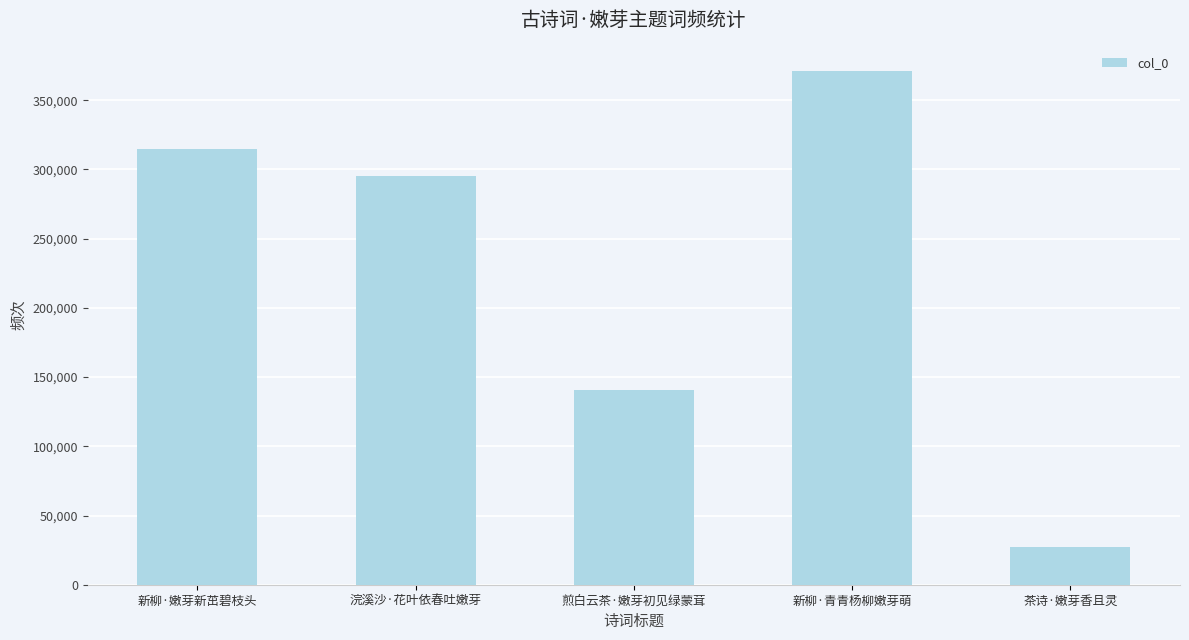

Rank the categories by value from highest to lowest.

新柳·青青杨柳嫩芽萌, 新柳·嫩芽新茁碧枝头, 浣溪沙·花叶依春吐嫩芽, 煎白云茶·嫩芽初见绿蒙茸, 茶诗·嫩芽香且灵